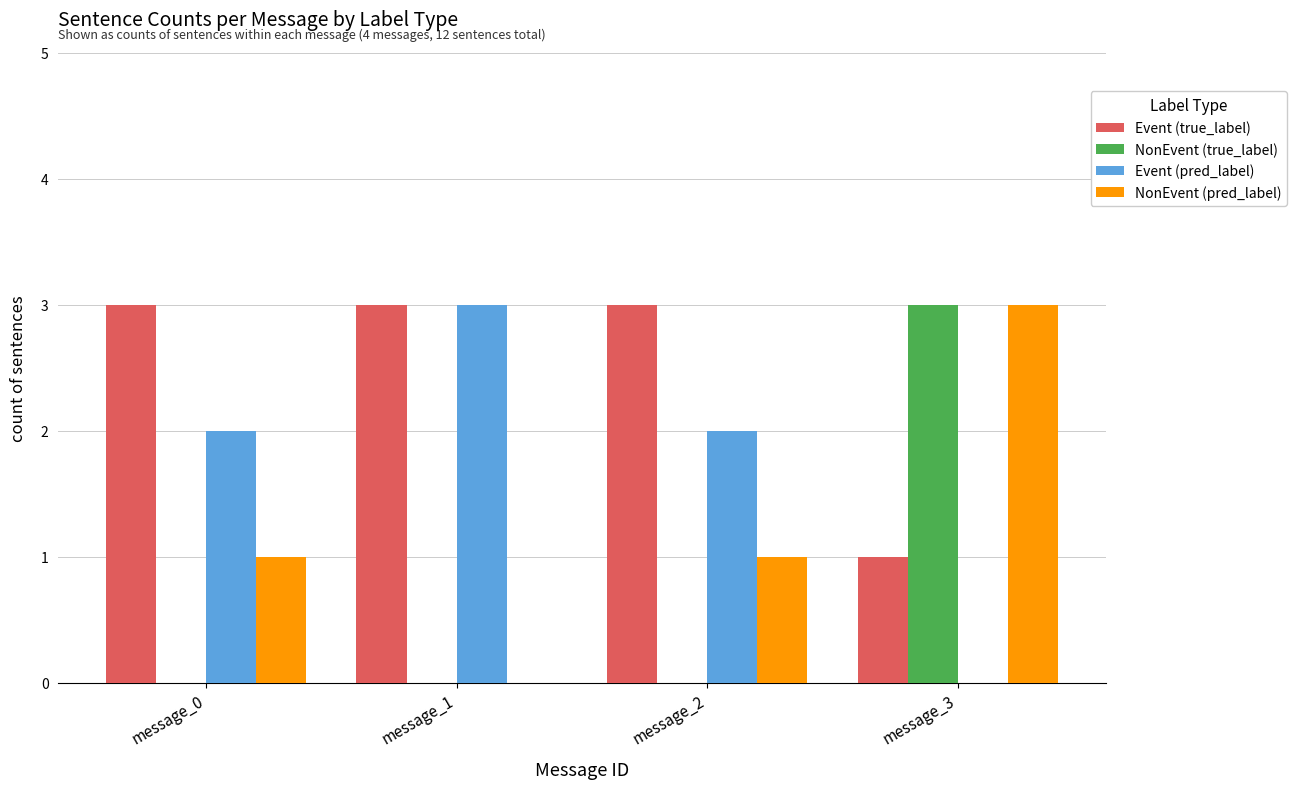

Which series has the largest total across all categories?

Event (true_label)